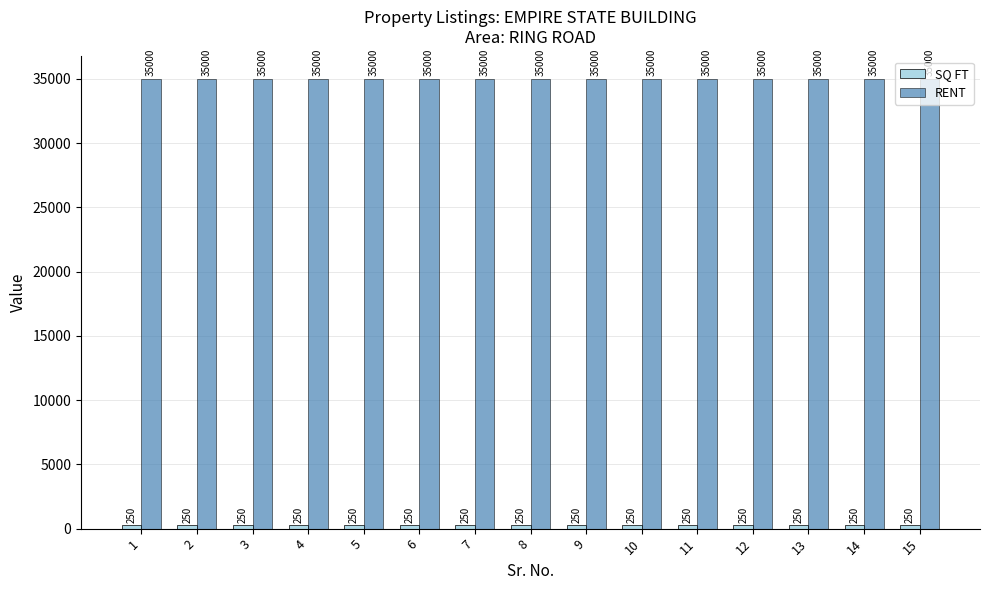

What is the spread (max minus min) of values at 8?

34750